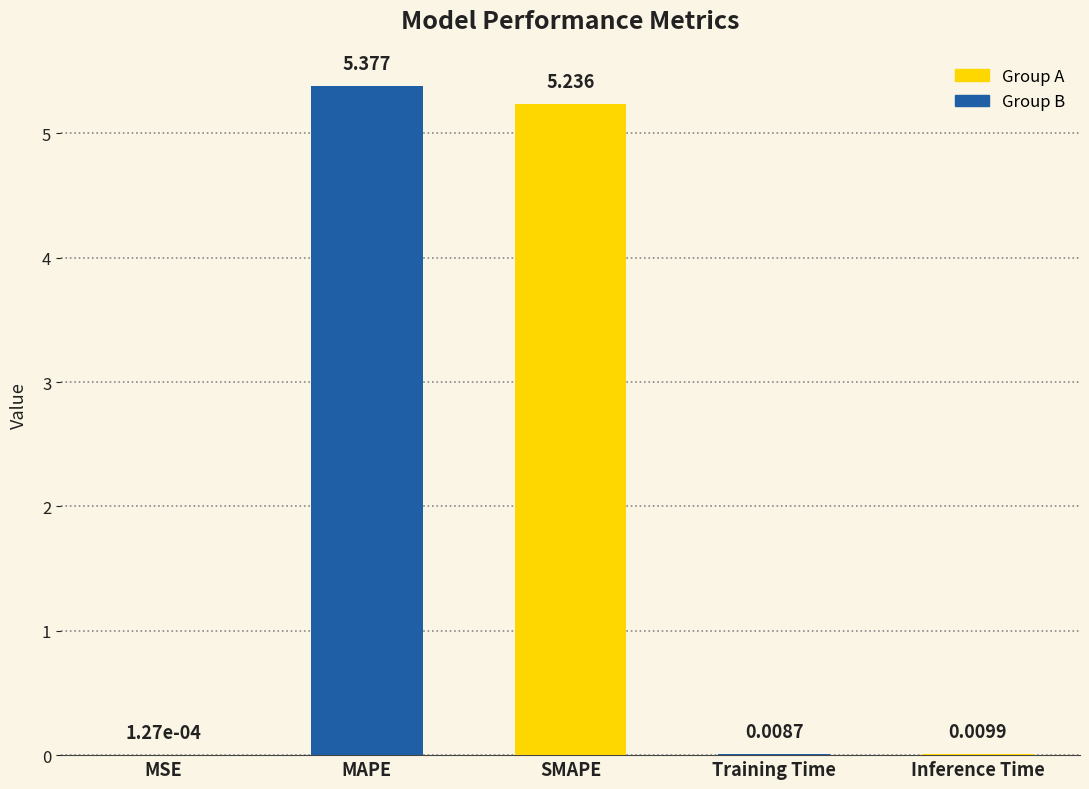

Which label corresponds to the largest value in the chart?

MAPE